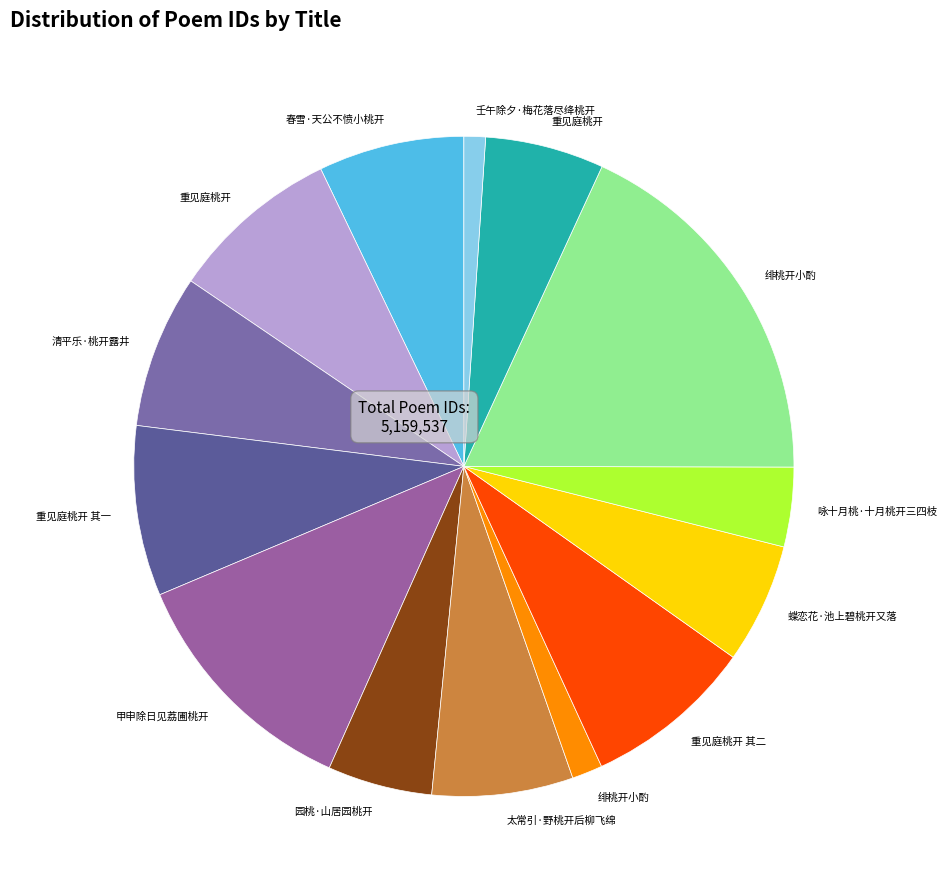

Which slice is the largest?

绯桃开小酌